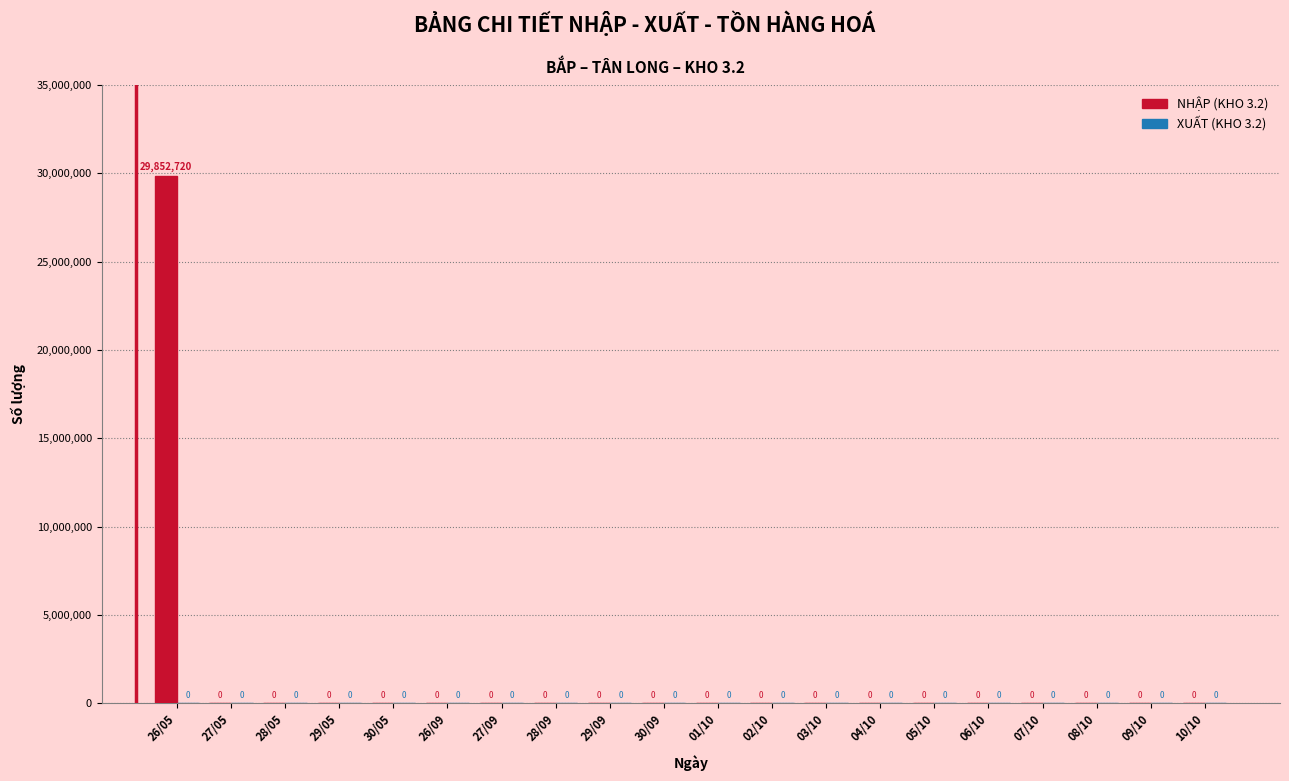

Reading left to right, what are all the values shown in this chart?

26/05=29852720	27/05=0	28/05=0	29/05=0	30/05=0	26/09=0	27/09=0	28/09=0	29/09=0	30/09=0	01/10=0	02/10=0	03/10=0	04/10=0	05/10=0	06/10=0	07/10=0	08/10=0	09/10=0	10/10=0